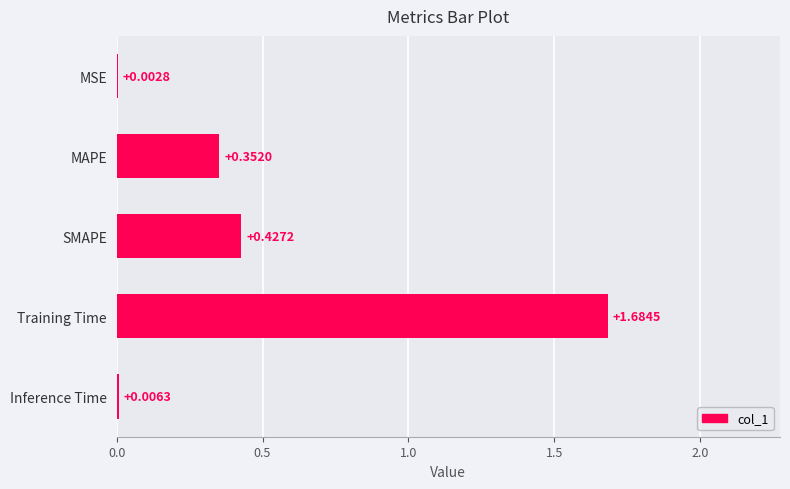

What is the change in value from MSE to SMAPE?

+0.4